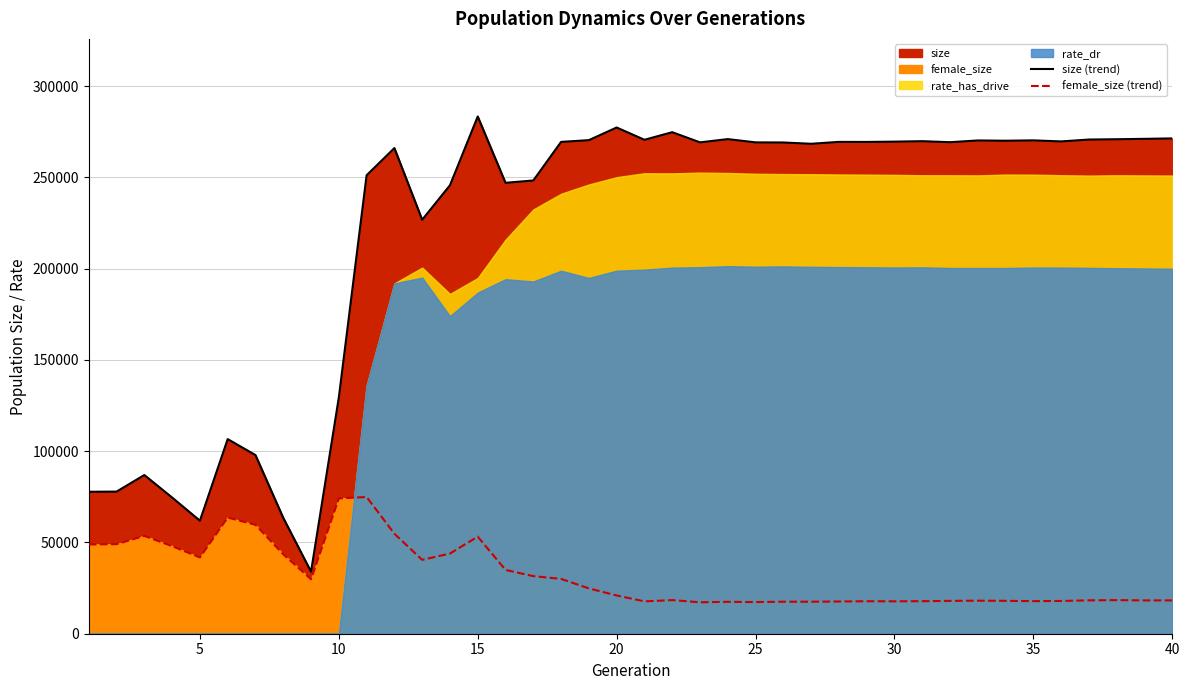

True or false: female_size (trend) and size (trend) cross at least once.

False